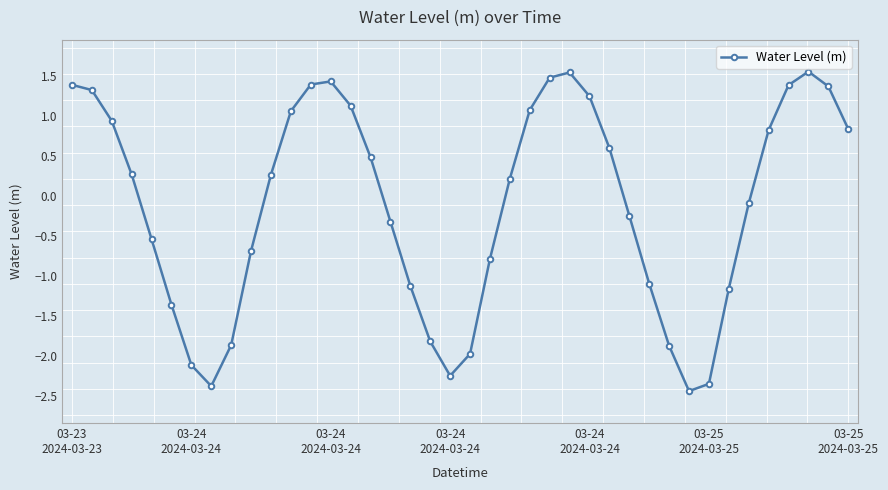

What is the greatest value displayed?

1.6